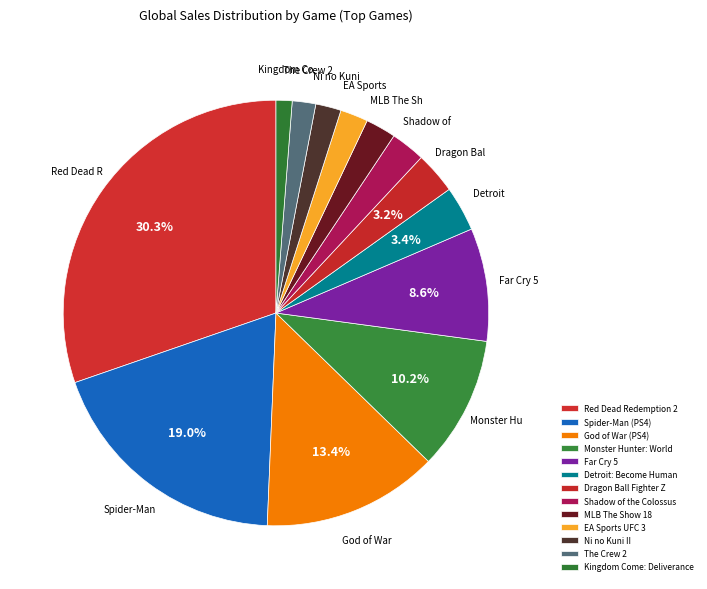

Does any single category account for the majority?

No